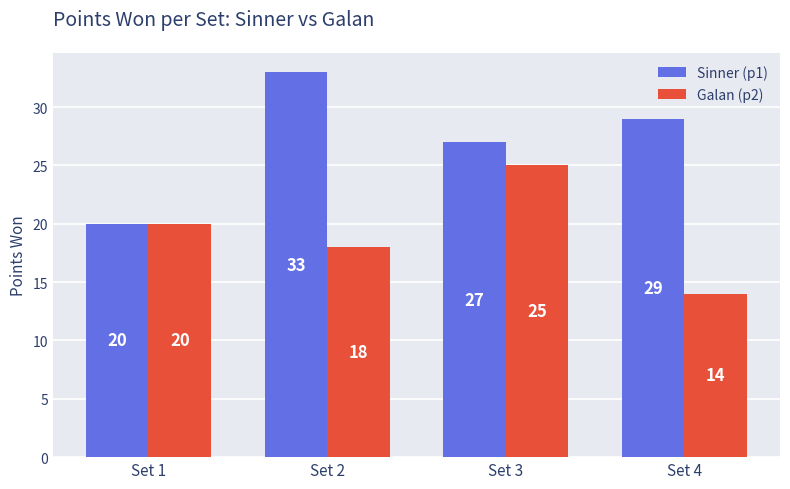

Count the number of data series in this chart.

2